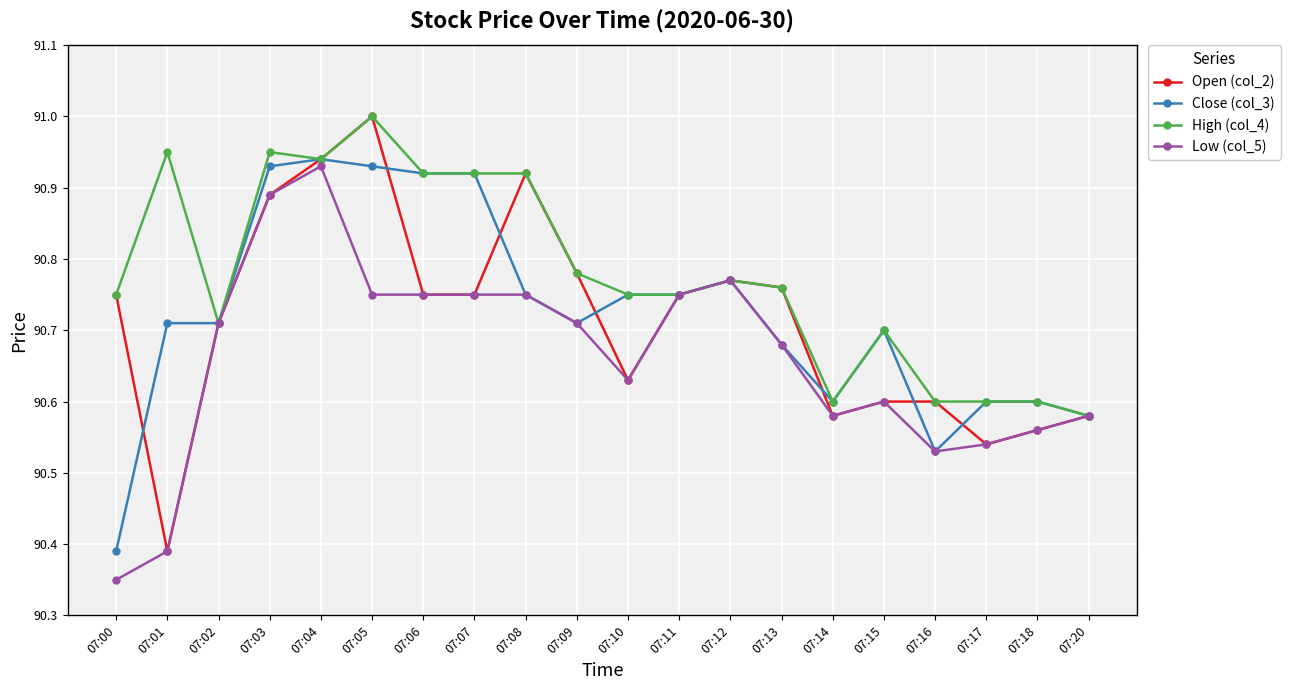

Where is the first local maximum for Open (col_2)?

07:05